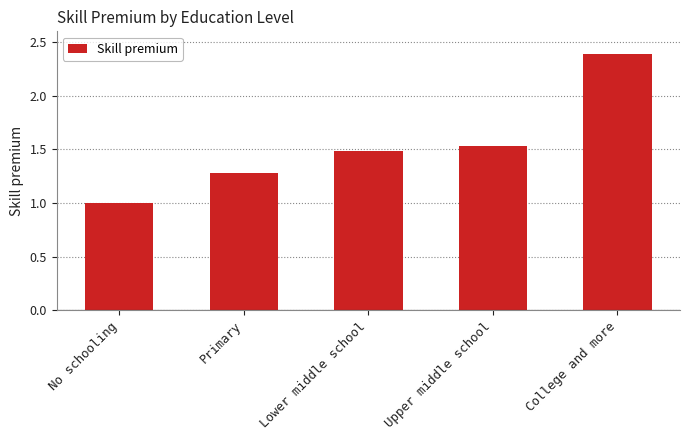

Where is the data nearest to the value 1?

No schooling